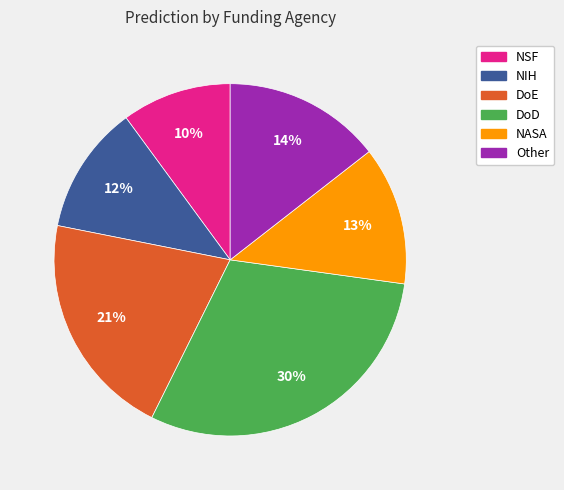

What percentage is the DoD slice, to the nearest percent?

30%